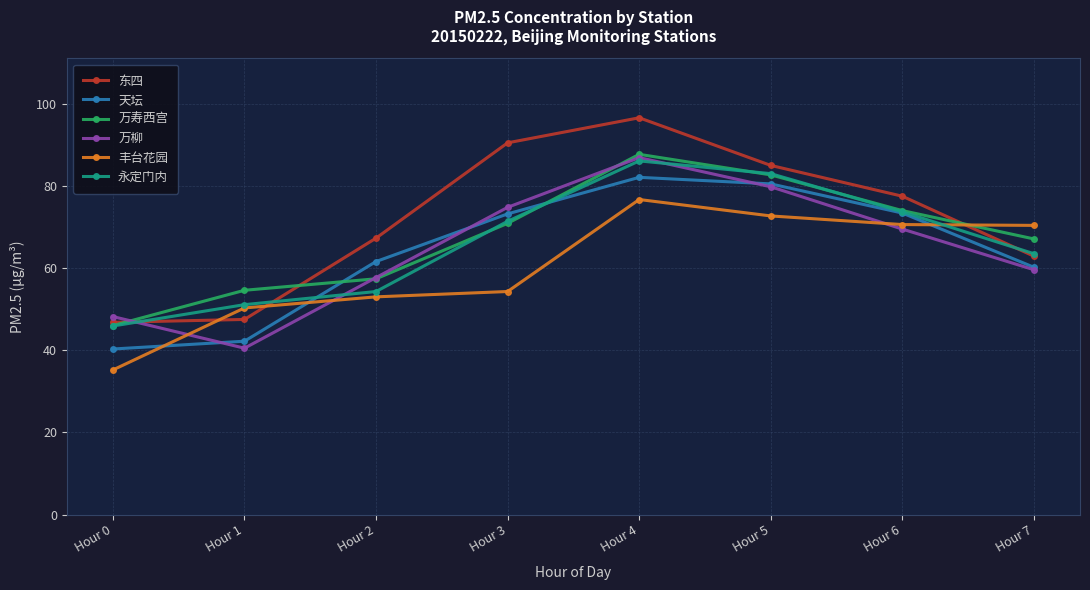

At which category is the sum across all series the highest?

Hour 4